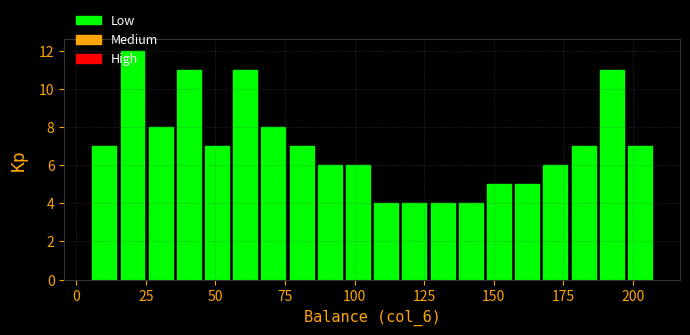

Around what value on the x-axis is the tallest bar? Give the approximate position of its centre, as read against the axis.

20